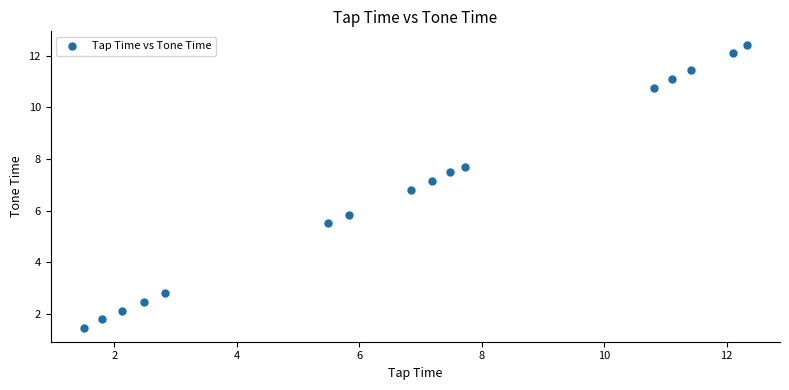

What Y value in the scatter plot is closest to 6?

5.8